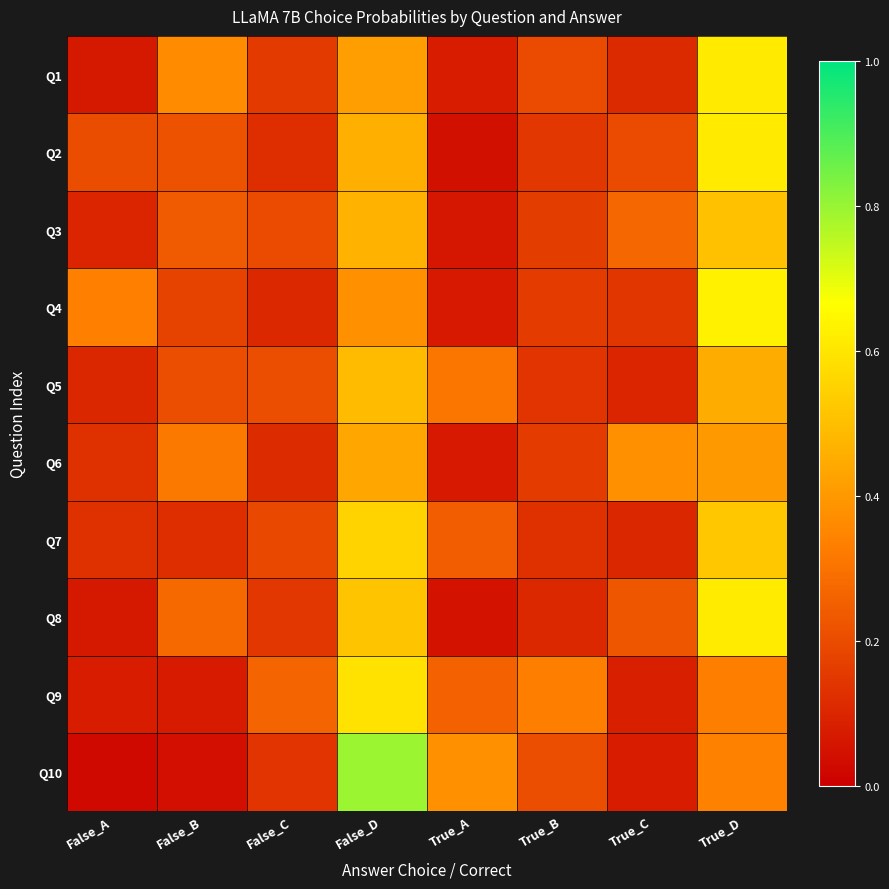

Reading left to right, what are all the values shown in this chart?

Q1: False_A=0.1	False_B=0.4	False_C=0.2	False_D=0.4	True_A=0.1	True_B=0.2	True_C=0.1	True_D=0.6
Q2: False_A=0.2	False_B=0.2	False_C=0.1	False_D=0.5	True_A=0.0	True_B=0.1	True_C=0.2	True_D=0.6
Q3: False_A=0.1	False_B=0.2	False_C=0.2	False_D=0.5	True_A=0.1	True_B=0.2	True_C=0.3	True_D=0.5
Q4: False_A=0.3	False_B=0.2	False_C=0.1	False_D=0.4	True_A=0.1	True_B=0.2	True_C=0.1	True_D=0.6
Q5: False_A=0.1	False_B=0.2	False_C=0.2	False_D=0.5	True_A=0.3	True_B=0.1	True_C=0.1	True_D=0.5
Q6: False_A=0.1	False_B=0.3	False_C=0.1	False_D=0.4	True_A=0.1	True_B=0.2	True_C=0.4	True_D=0.4
Q7: False_A=0.1	False_B=0.1	False_C=0.2	False_D=0.6	True_A=0.2	True_B=0.1	True_C=0.1	True_D=0.5
Q8: False_A=0.1	False_B=0.3	False_C=0.1	False_D=0.5	True_A=0.1	True_B=0.1	True_C=0.2	True_D=0.6
Q9: False_A=0.1	False_B=0.1	False_C=0.3	False_D=0.6	True_A=0.3	True_B=0.3	True_C=0.1	True_D=0.3
Q10: False_A=0.0	False_B=0.0	False_C=0.1	False_D=0.8	True_A=0.4	True_B=0.2	True_C=0.1	True_D=0.3